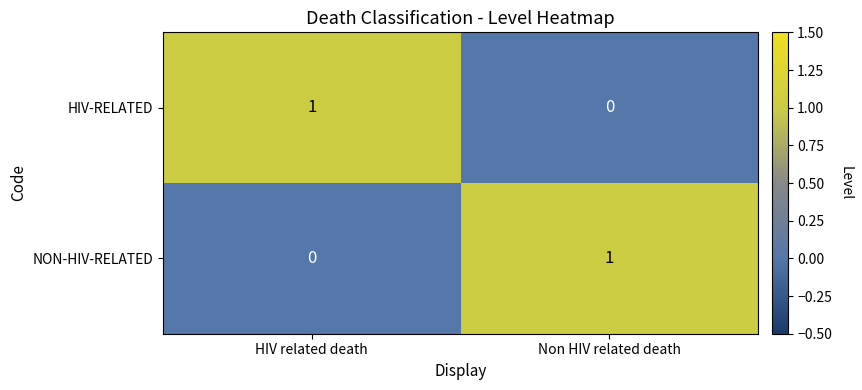

At which label is HIV-RELATED closest to 0?

Non HIV related death